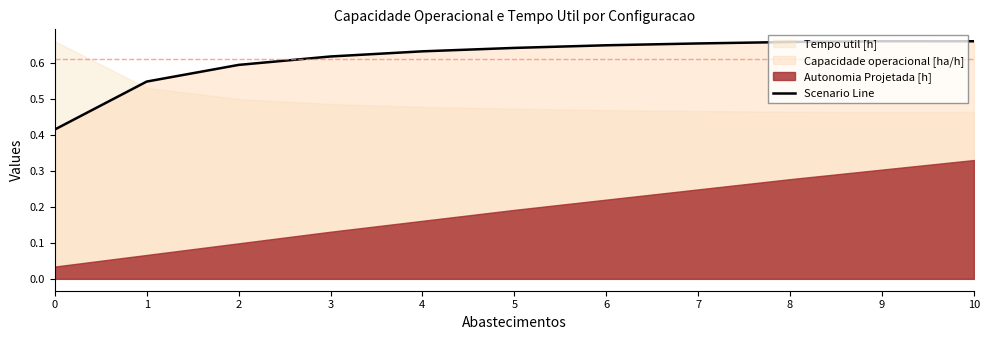

Rank the categories by value from highest to lowest.

9, 10, 8, 7, 6, 5, 4, 3, 2, 1, 0